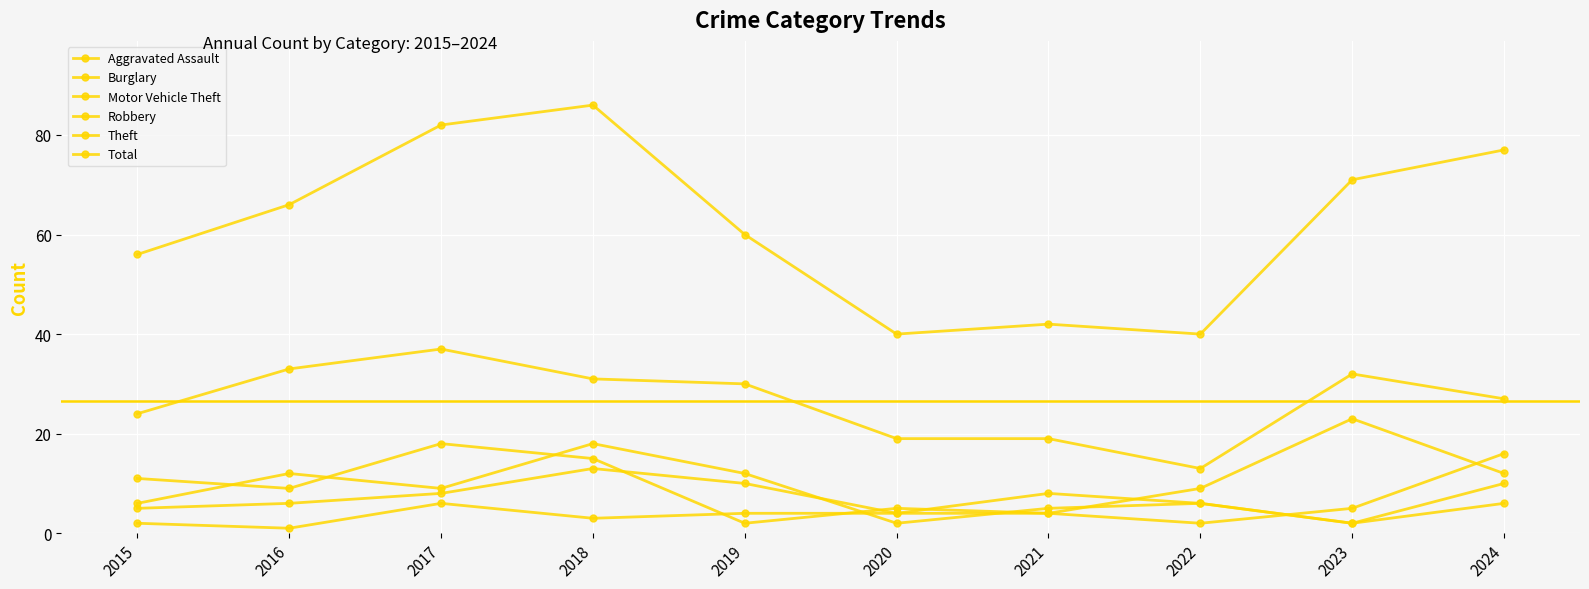

The Motor Vehicle Theft series shows 7 at 2015. True or false?

False